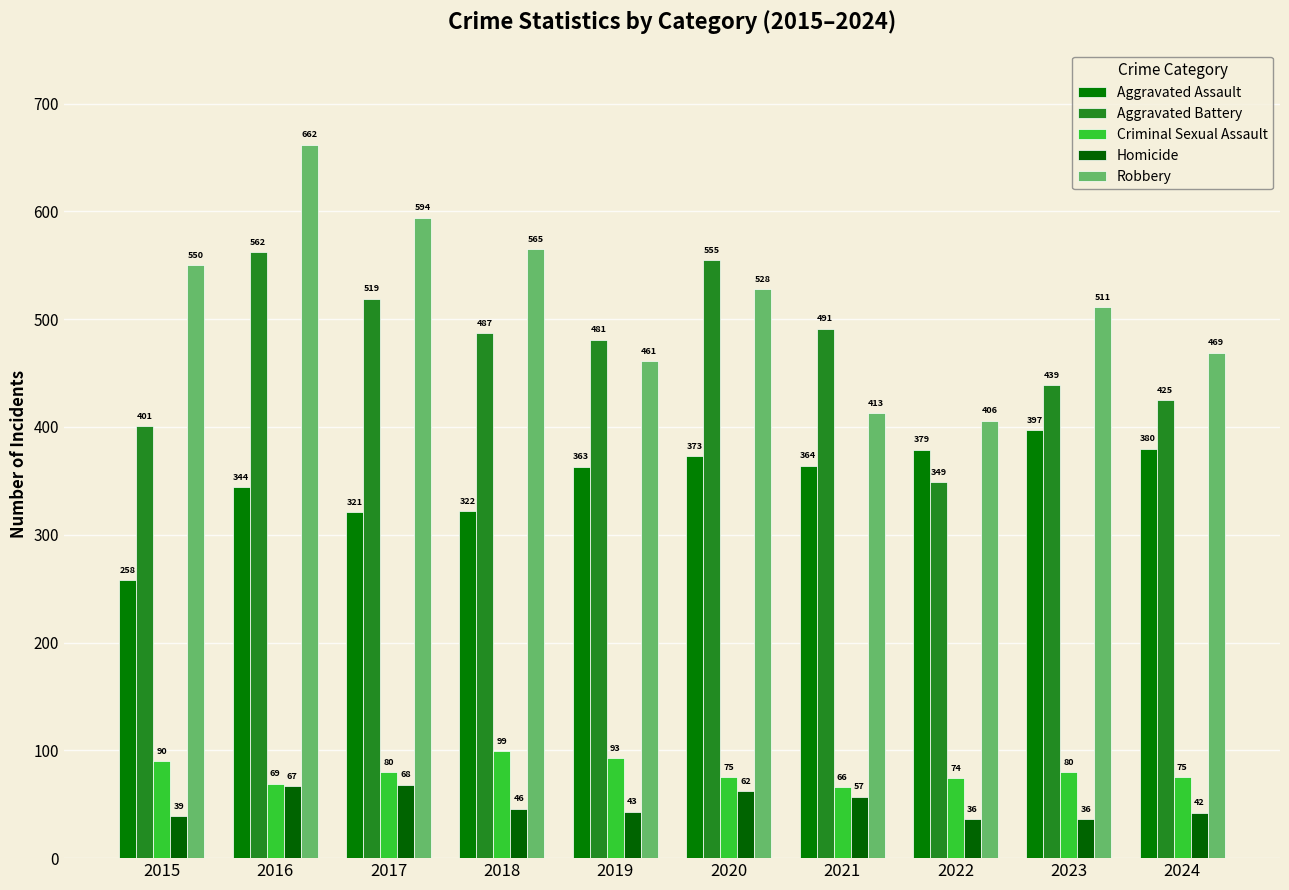

Reading left to right, transcribe all the data shown in this chart.

Aggravated Assault: 2015=258	2016=344	2017=321	2018=322	2019=363	2020=373	2021=364	2022=379	2023=397	2024=380
Aggravated Battery: 2015=401	2016=562	2017=519	2018=487	2019=481	2020=555	2021=491	2022=349	2023=439	2024=425
Criminal Sexual Assault: 2015=90	2016=69	2017=80	2018=99	2019=93	2020=75	2021=66	2022=74	2023=80	2024=75
Homicide: 2015=39	2016=67	2017=68	2018=46	2019=43	2020=62	2021=57	2022=36	2023=36	2024=42
Robbery: 2015=550	2016=662	2017=594	2018=565	2019=461	2020=528	2021=413	2022=406	2023=511	2024=469